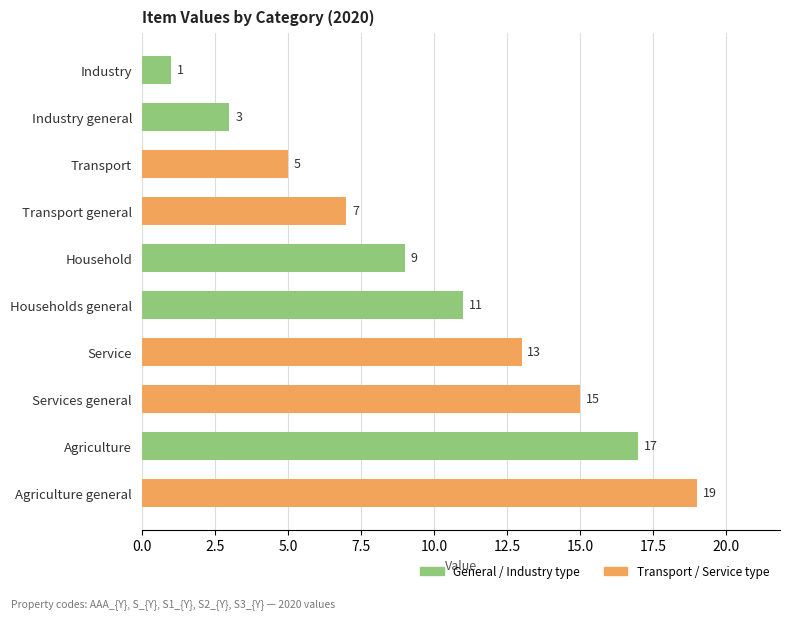

Reading top to bottom, extract all data points from this chart.

Industry=1	Industry general=3	Transport=5	Transport general=7	Household=9	Households general=11	Service=13	Services general=15	Agriculture=17	Agriculture general=19